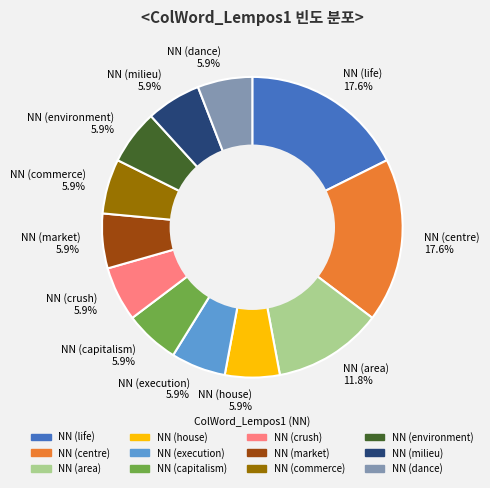

To the nearest percent, what portion does NN (commerce) represent?

6%